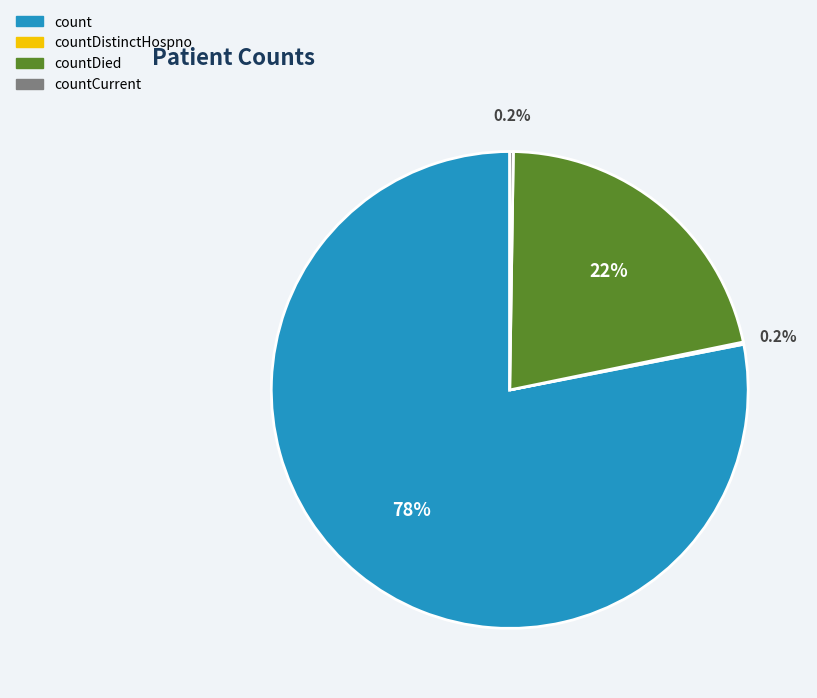

Is there a majority slice in this chart?

Yes